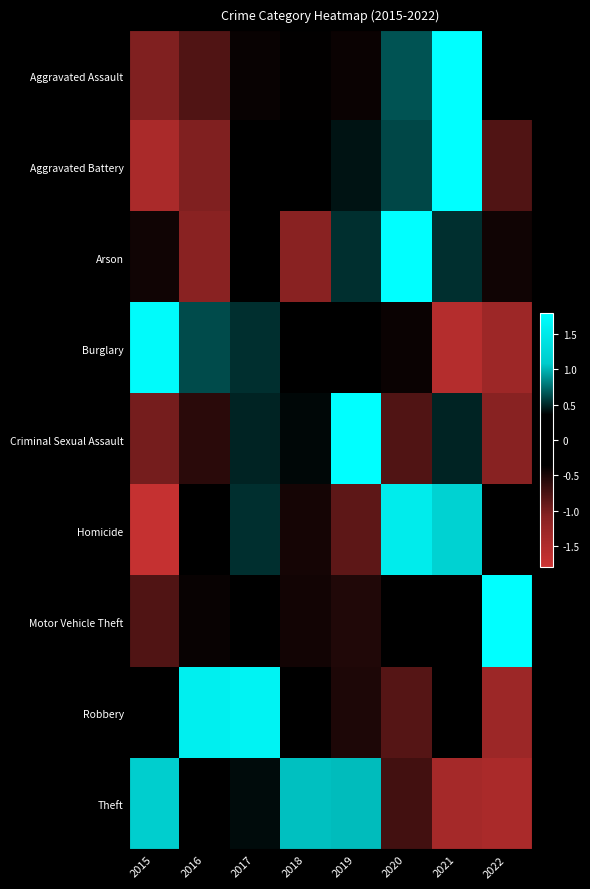

Reading right to left, list all the values displayed in this chart.

Aggravated Assault: 2022=0.0	2021=2.3	2020=0.6	2019=-0.4	2018=-0.4	2017=-0.4	2016=-0.8	2015=-1.0
Aggravated Battery: 2022=-0.8	2021=1.9	2020=0.6	2019=0.4	2018=0.1	2017=0.3	2016=-1.0	2015=-1.4
Arson: 2022=-0.4	2021=0.5	2020=2.2	2019=0.5	2018=-1.1	2017=-0.1	2016=-1.1	2015=-0.4
Burglary: 2022=-1.3	2021=-1.5	2020=-0.4	2019=0.2	2018=0.1	2017=0.5	2016=0.6	2015=1.7
Criminal Sexual Assault: 2022=-1.1	2021=0.5	2020=-0.8	2019=2.1	2018=0.4	2017=0.5	2016=-0.6	2015=-1.0
Homicide: 2022=0.2	2021=1.2	2020=1.5	2019=-0.8	2018=-0.5	2017=0.5	2016=-0.3	2015=-1.7
Motor Vehicle Theft: 2022=2.6	2021=0.0	2020=-0.1	2019=-0.5	2018=-0.5	2017=-0.3	2016=-0.4	2015=-0.8
Robbery: 2022=-1.3	2021=-0.4	2020=-0.8	2019=-0.5	2018=-0.3	2017=1.6	2016=1.6	2015=0.1
Theft: 2022=-1.4	2021=-1.4	2020=-0.7	2019=1.0	2018=1.0	2017=0.4	2016=-0.0	2015=1.1